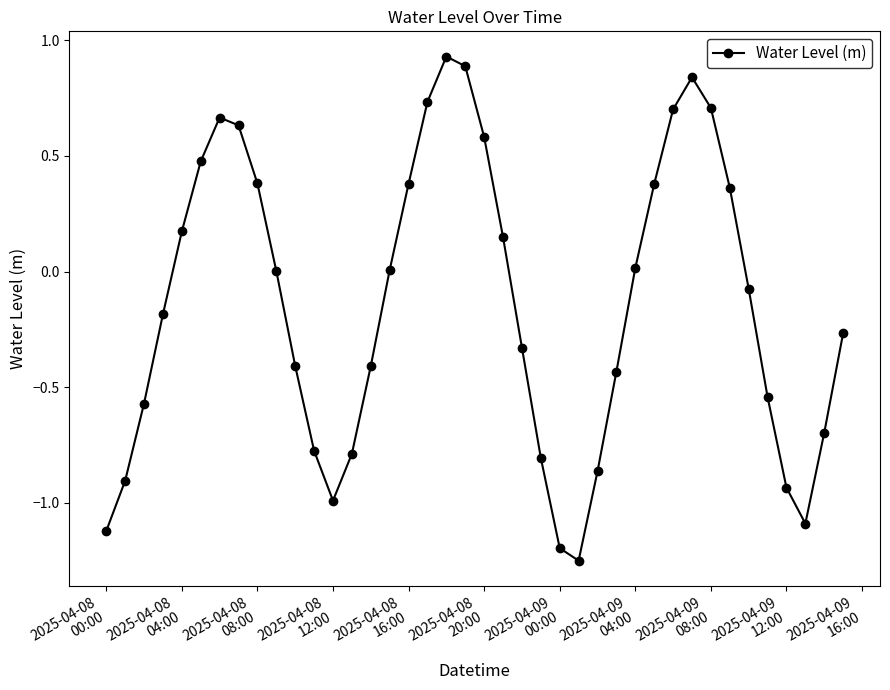

True or false: there are more than 0 points higher than both neighbors.

True